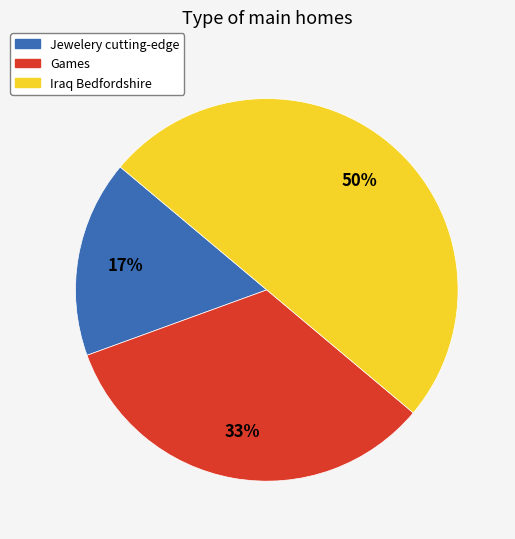

Is Games the majority of the pie?

No